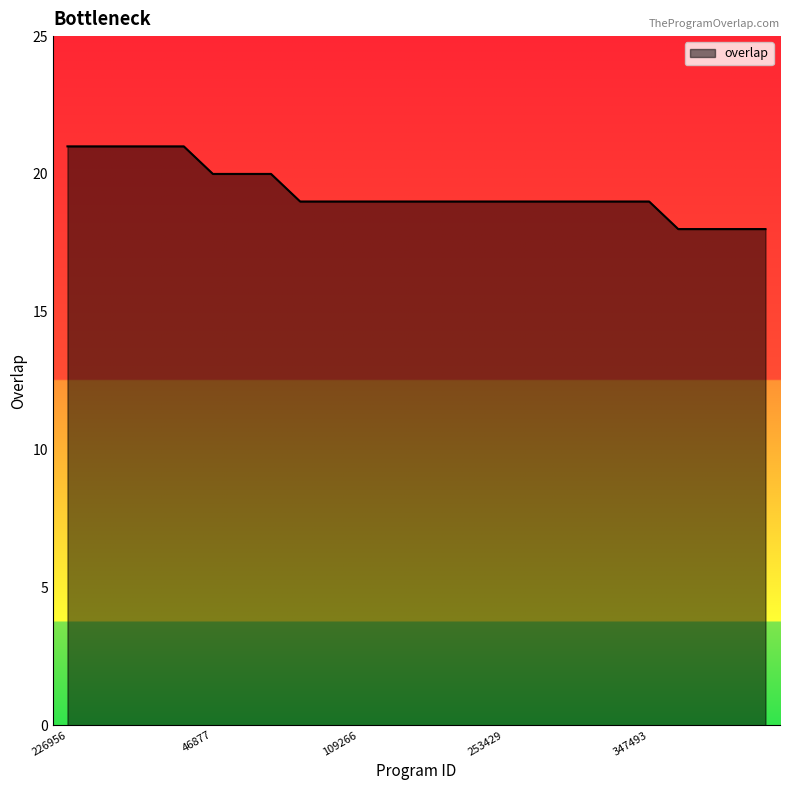

What is the difference between the maximum and minimum values?

3